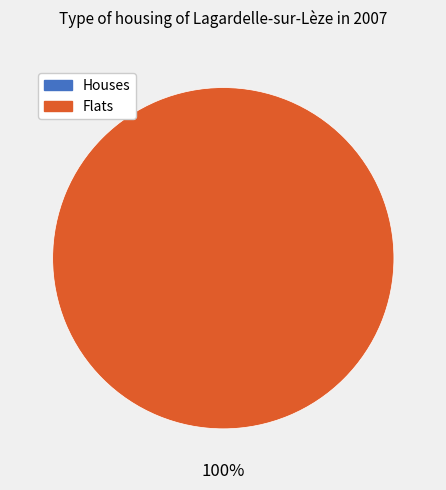

True or false: 1519231350 accounts for 0% of the total.

True